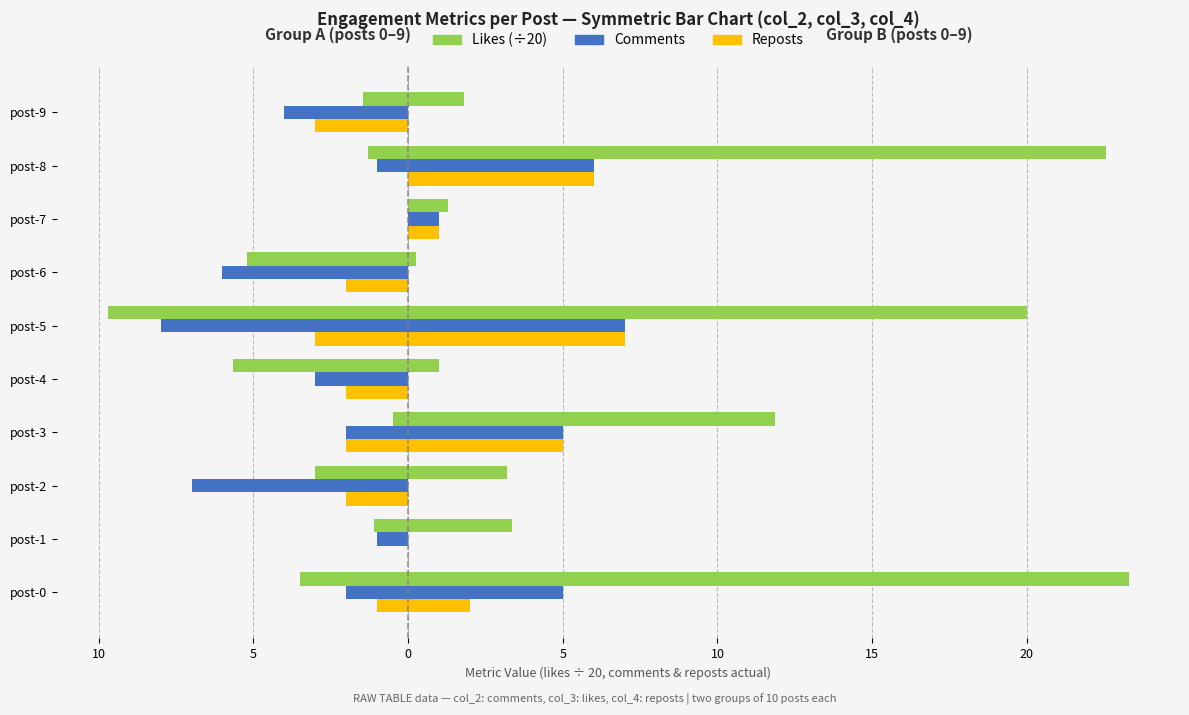

What is the smallest value displayed?

-9.7